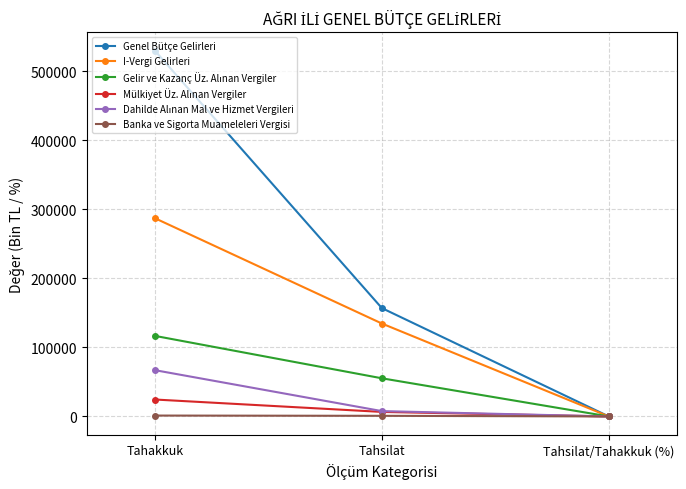

Is it true that I-Vergi Gelirleri equals 28744.7 at Tahsilat?

False